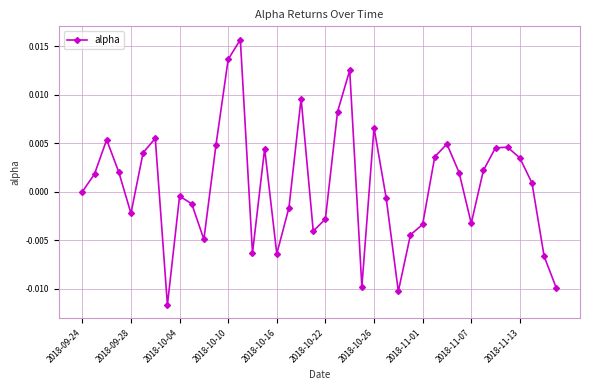

True or false: there are more than 1 points higher than both neighbors.

True